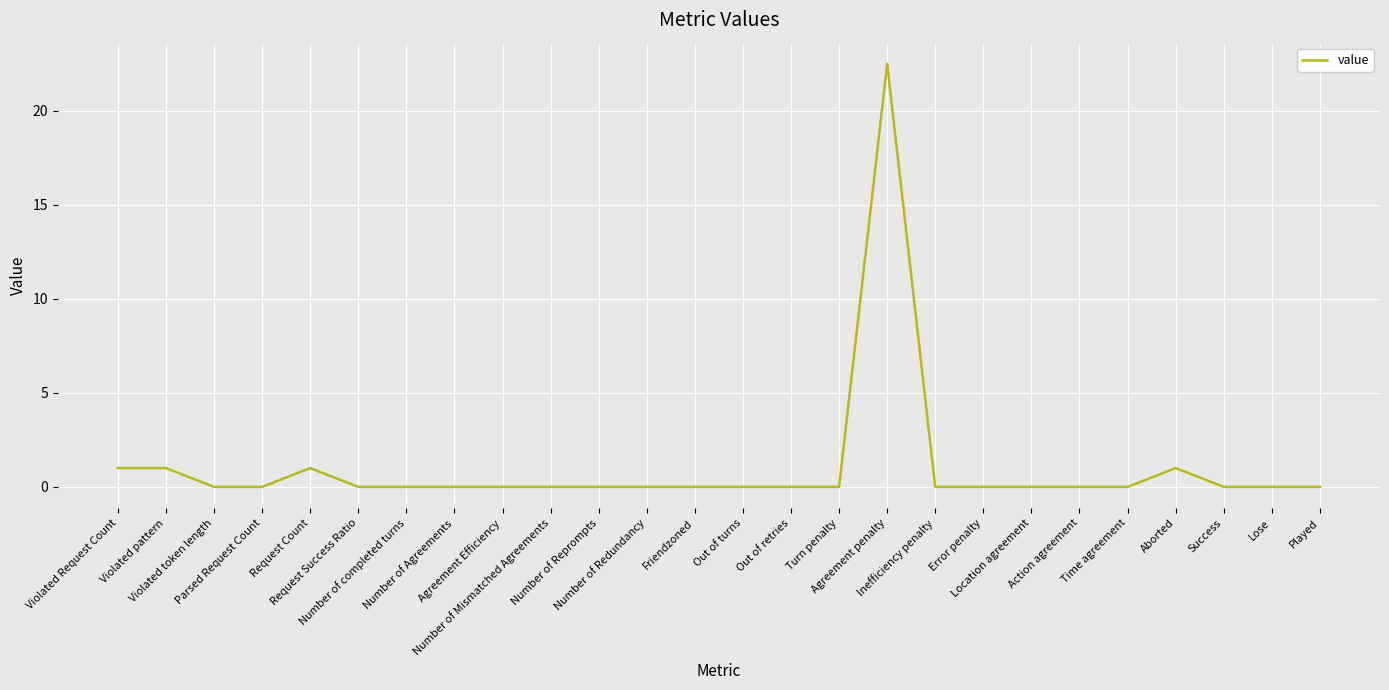

What is the maximum value shown in the chart?

22.5